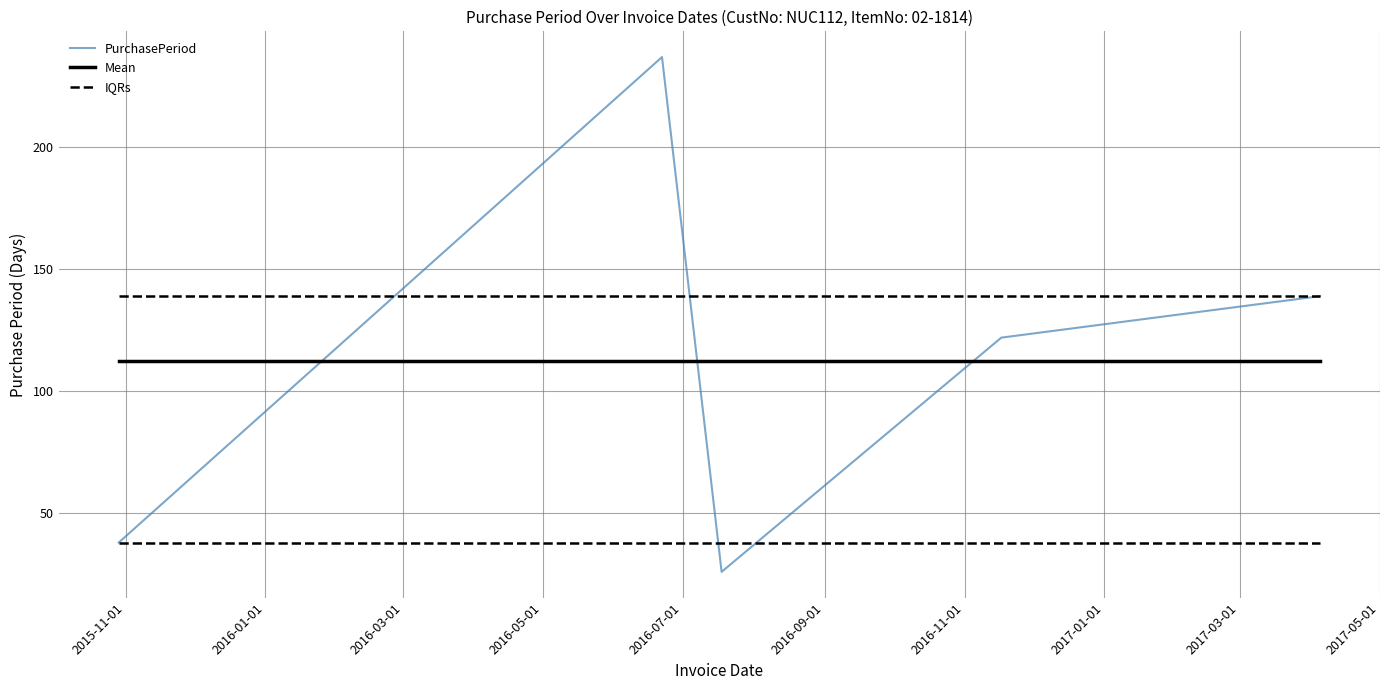

What is the minimum value shown in the chart?

26.0